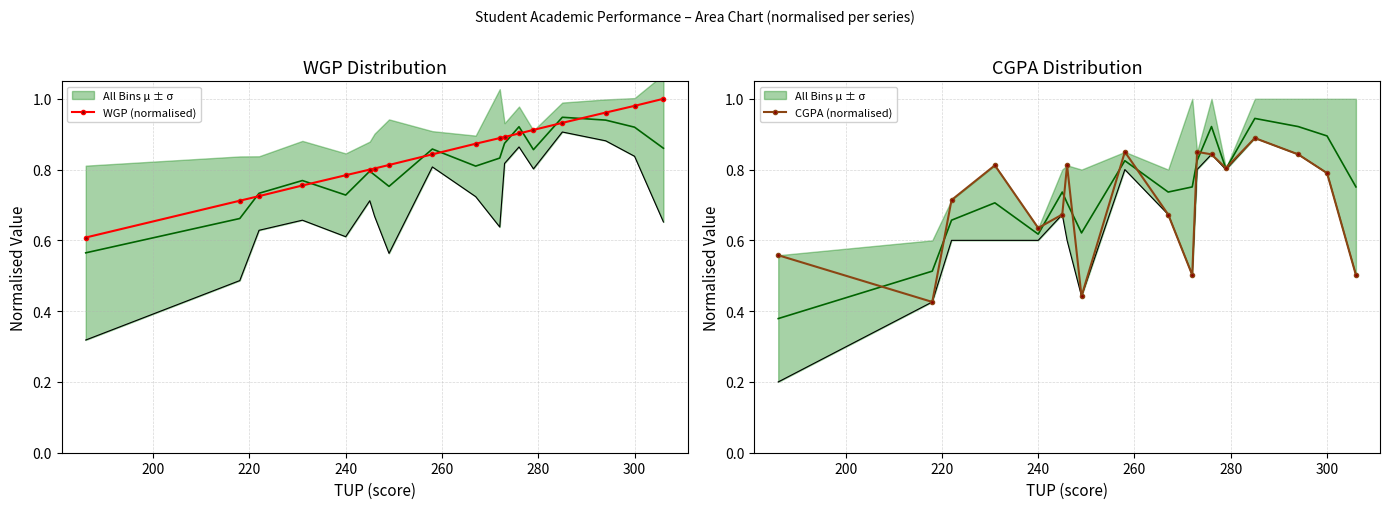

What is the minimum value for CGPA (normalised)?

0.4